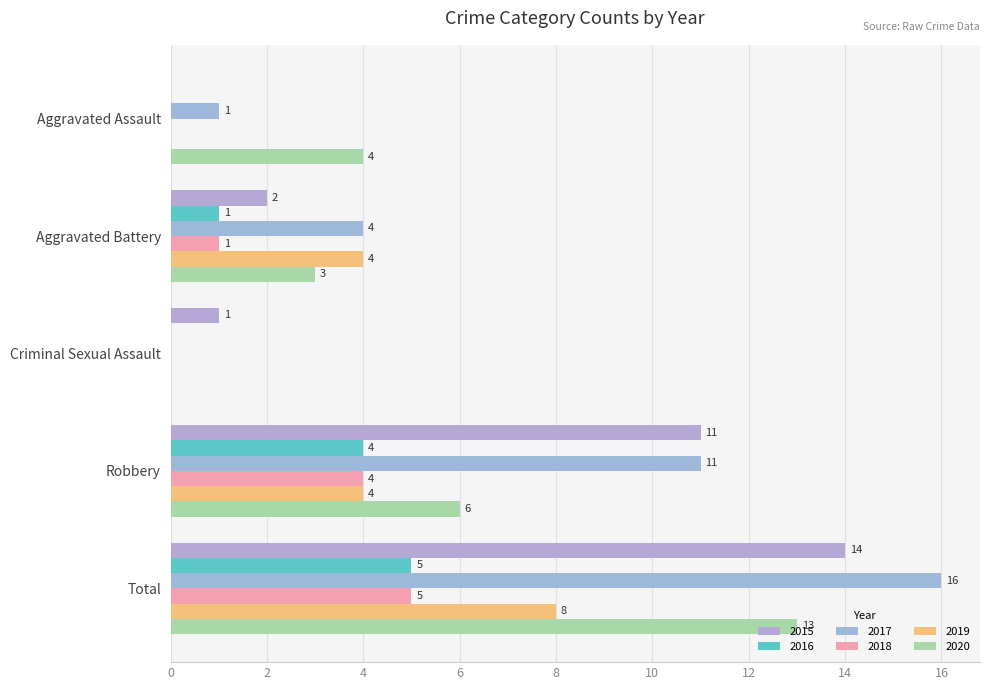

True or false: 2018 has a value of -3 at Aggravated Assault.

False